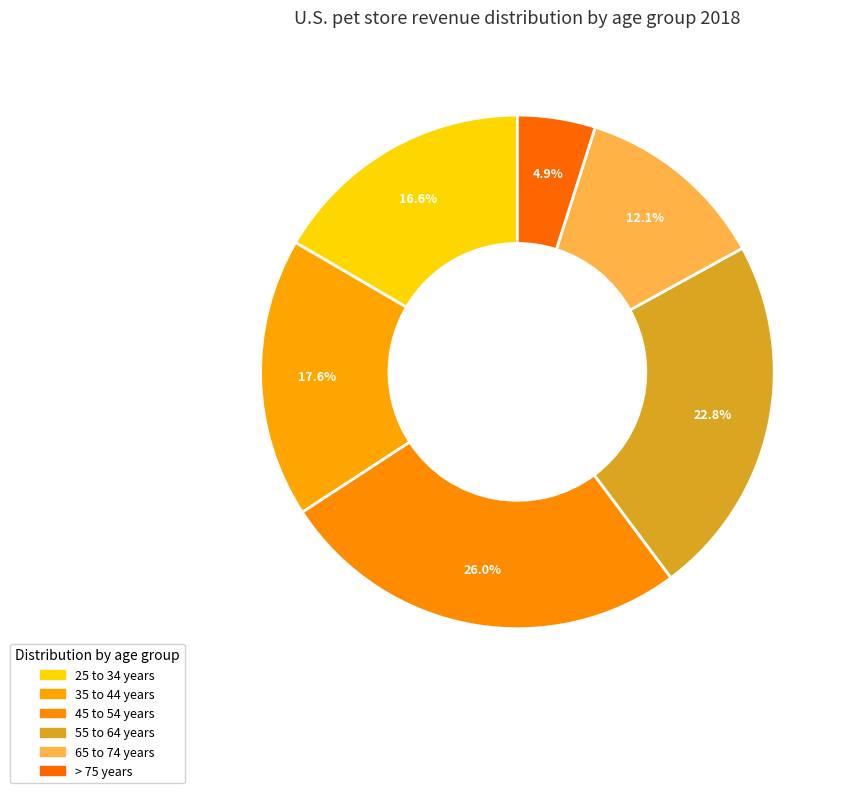

What is the smallest slice in the pie chart?

> 75 years